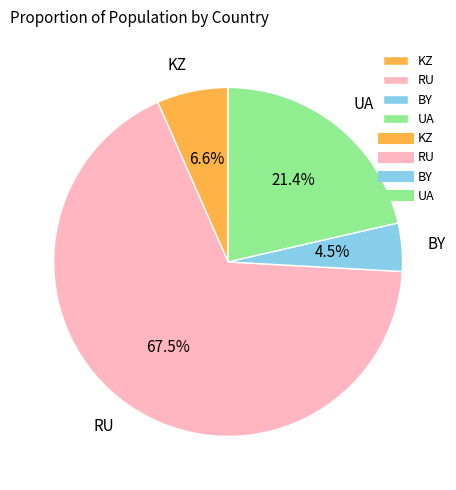

Which has a higher value, BY or RU?

RU